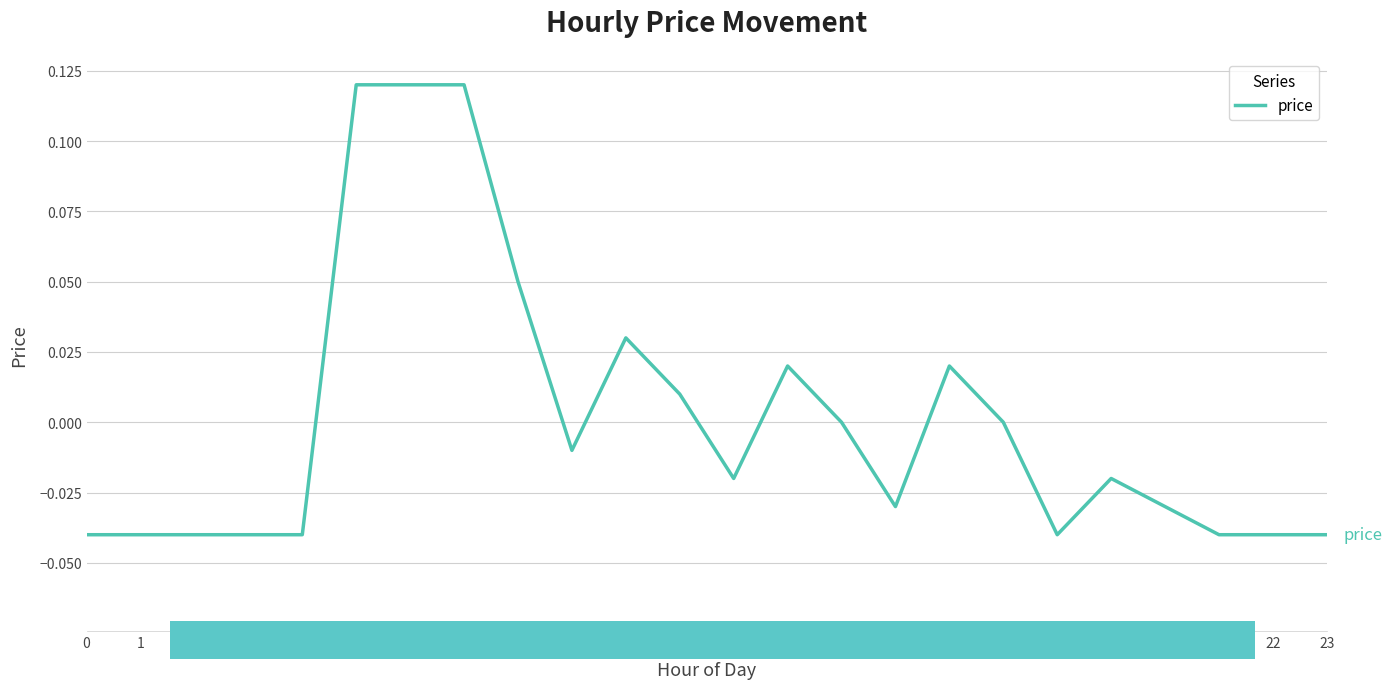

Does the chart have visible grid lines?

Yes